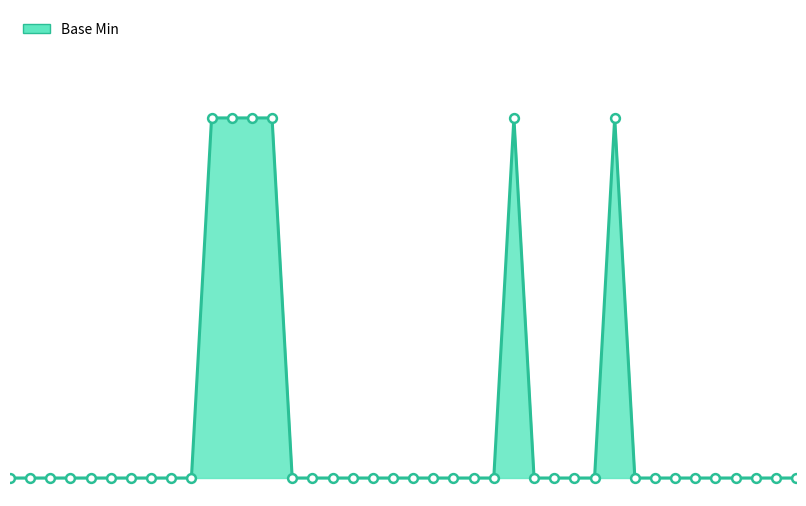

Is this an area chart (filled region under the line)?

Yes